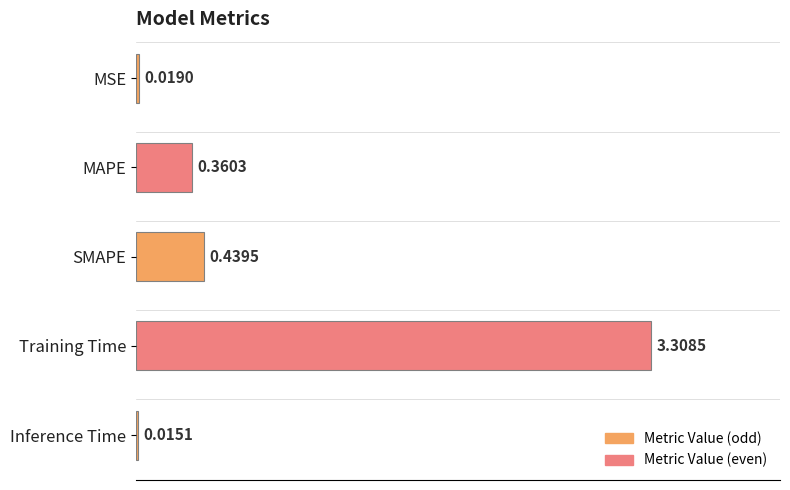

Which category has the lowest value across all series?

Inference Time